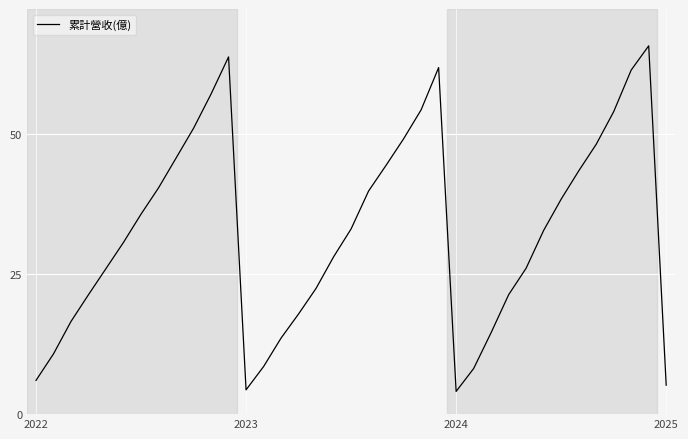

Count the number of values greater than 32.

19